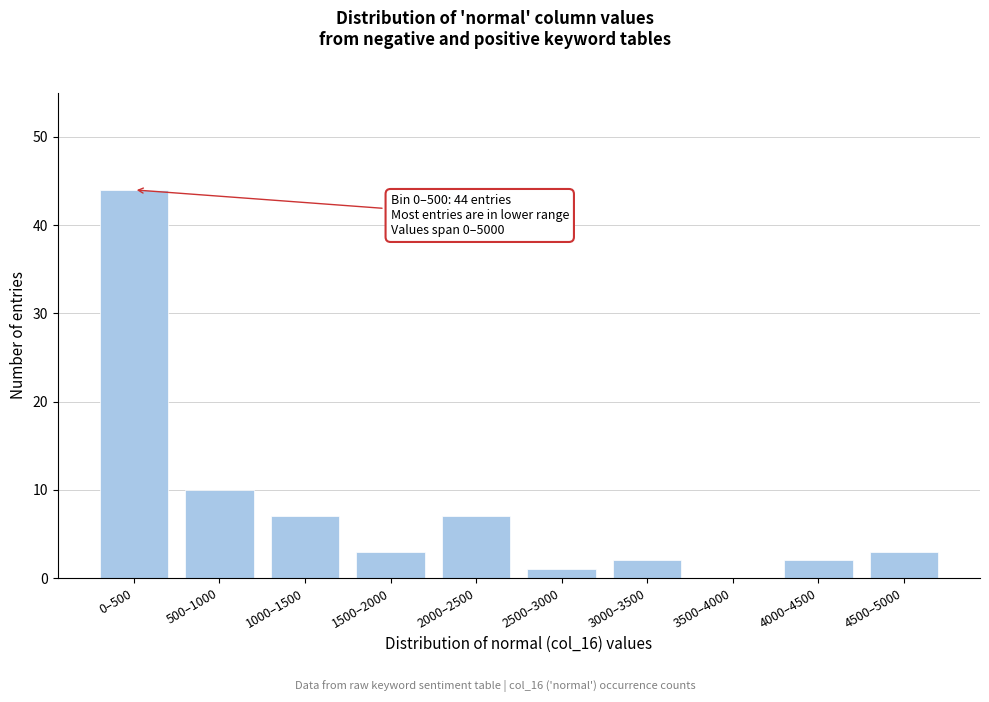

Reading left to right, transcribe all the data shown in this chart.

0–500=44	500–1000=10	1000–1500=7	1500–2000=3	2000–2500=7	2500–3000=1	3000–3500=2	3500–4000=0	4000–4500=2	4500–5000=3